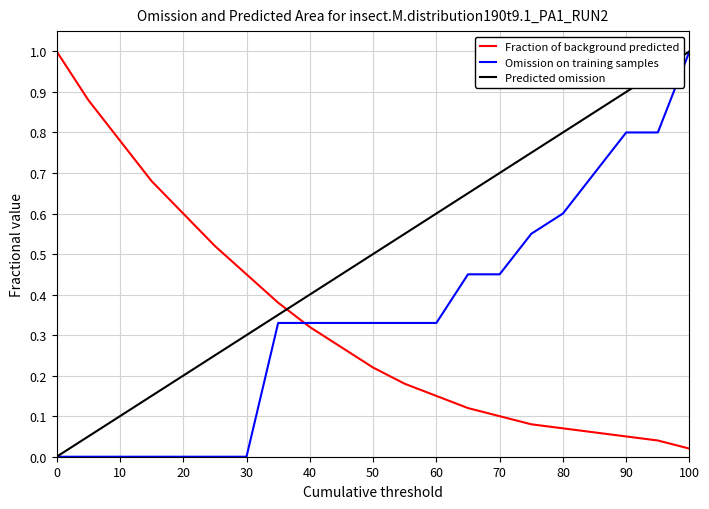

True or false: Predicted omission and Fraction of background predicted intersect in this chart.

True